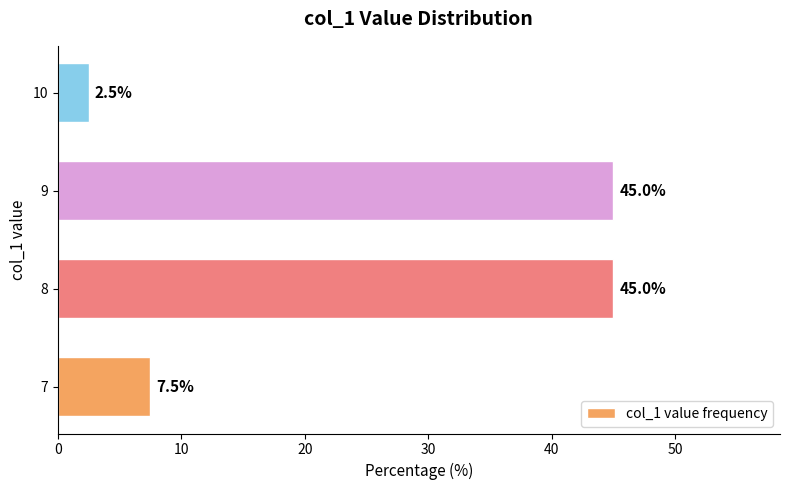

What is the difference between the maximum and minimum values?

42.5